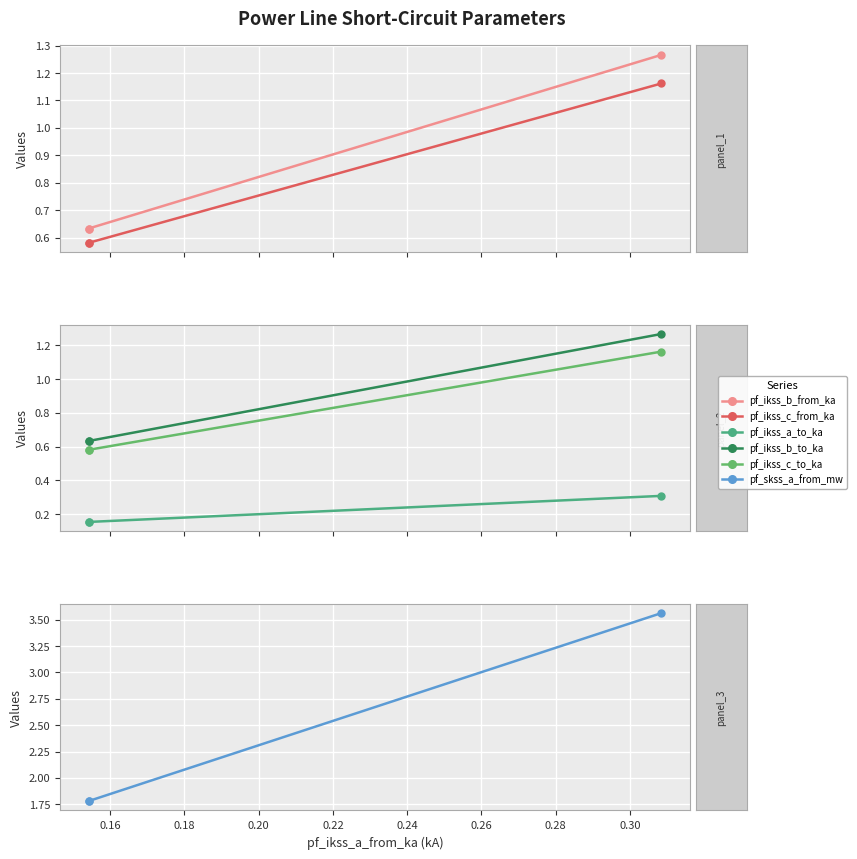

How many distinct data groups are displayed?

6